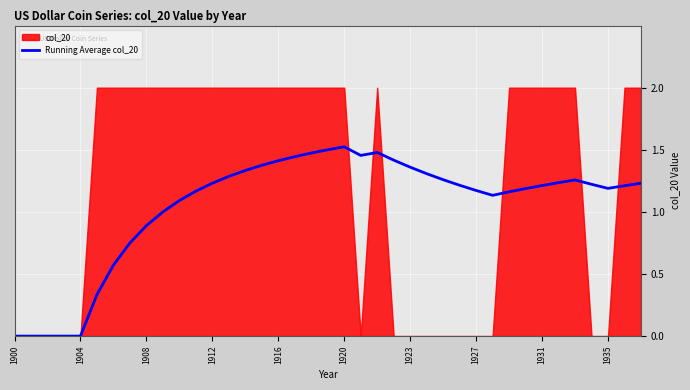

The value of Running Average col_20 at 1935 is 1.2. True or false?

True